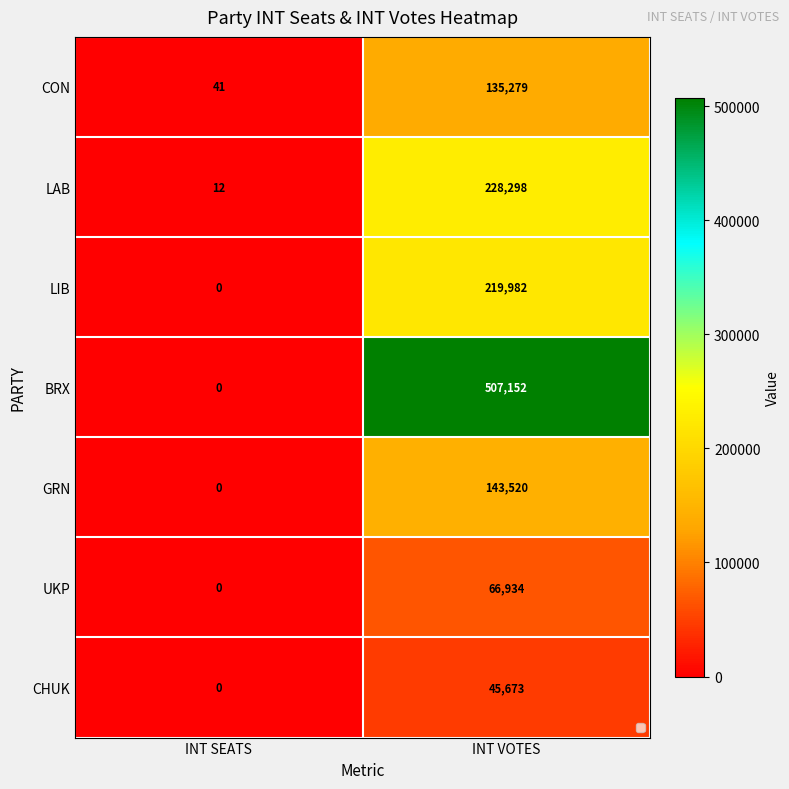

What is the average value of the GRN series?

71760